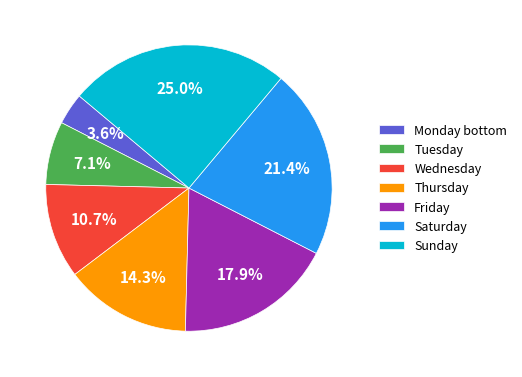

What is the largest slice in the pie chart?

Sunday